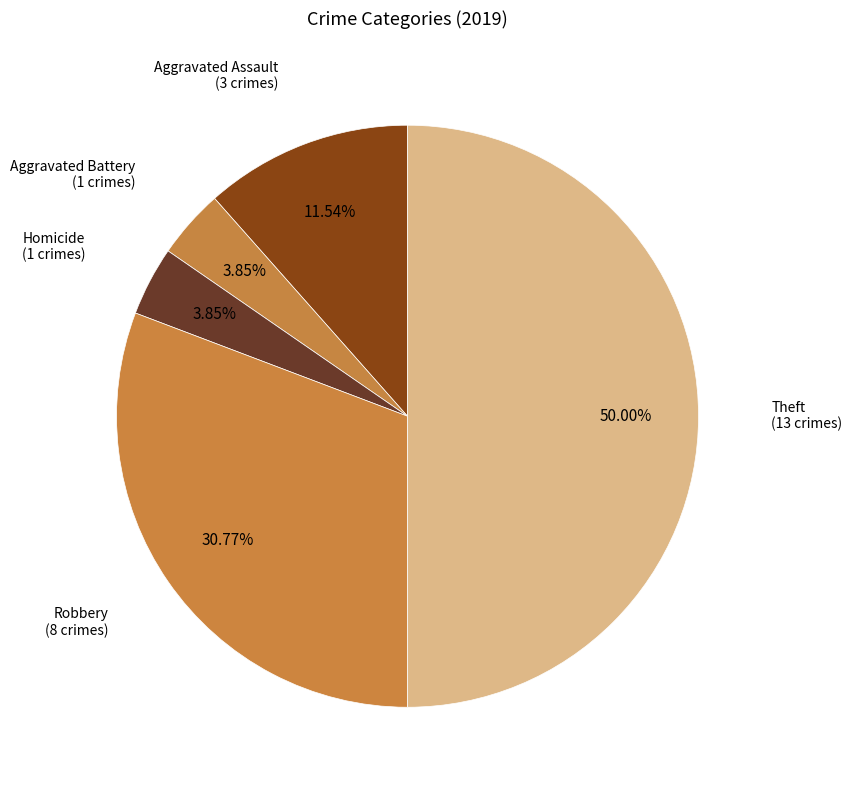

What is the ratio of the value at Homicide to the value at Theft?

0.1